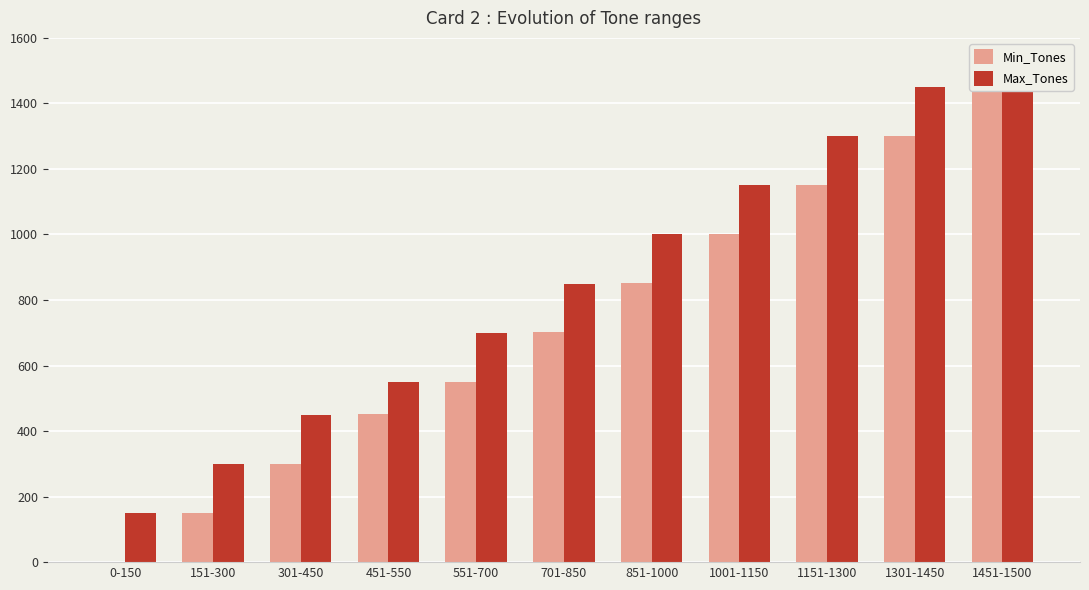

How many data points in Max_Tones are above 850?

5